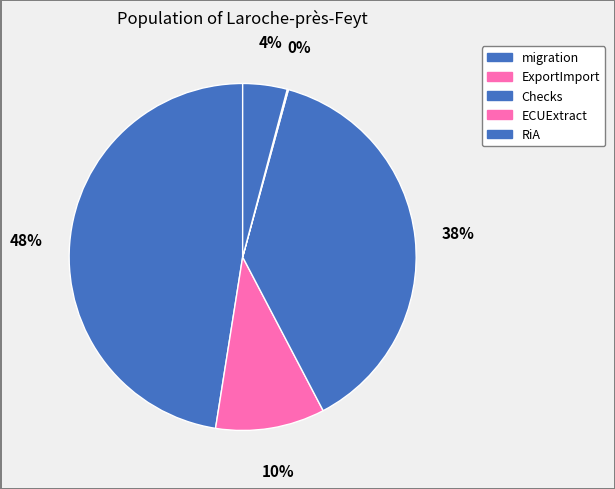

Rank the categories by value from lowest to highest.

ECUExtract, RiA, ExportImport, Checks, migration